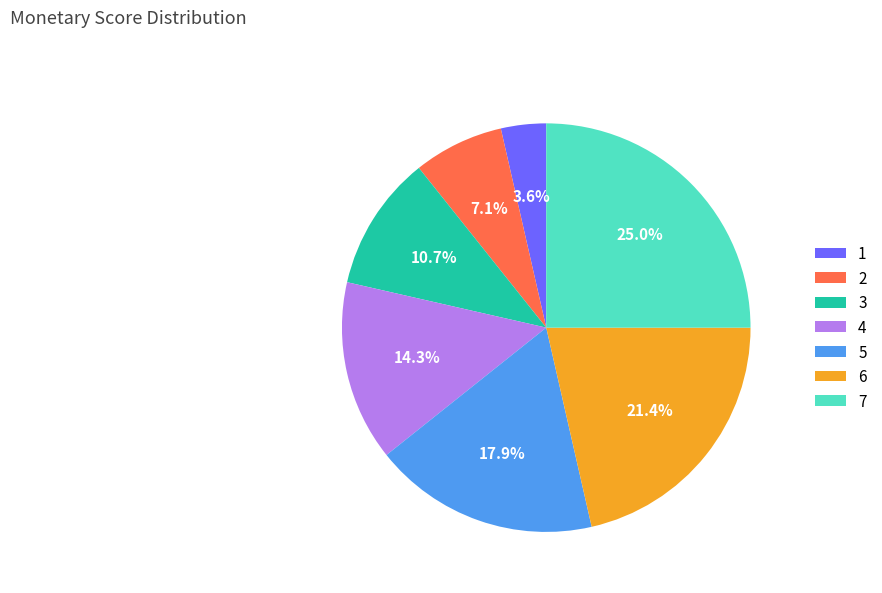

Do 2 and 7 together represent more than half of the pie?

No